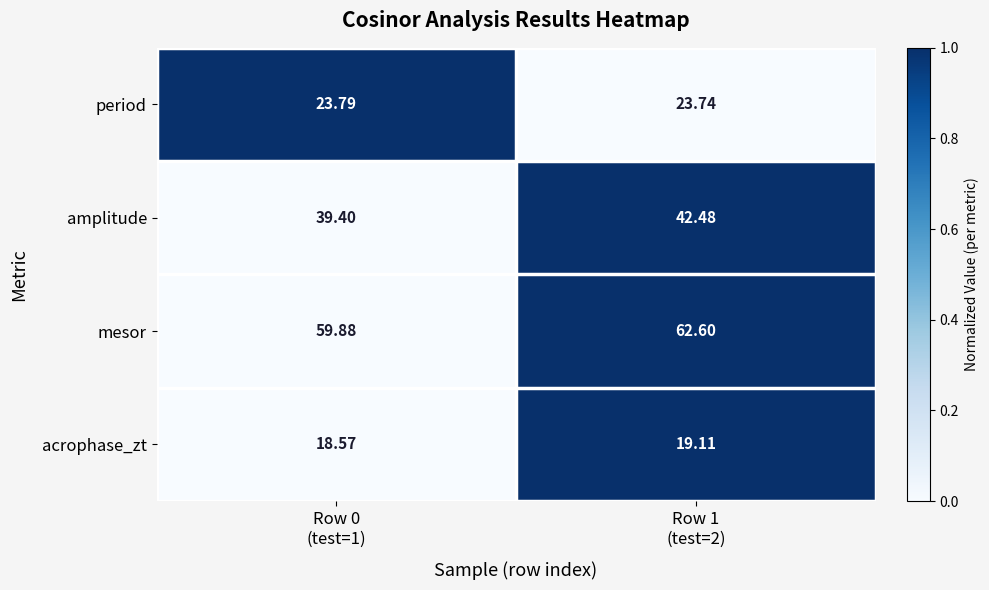

What is the total value across all series at Row 0
(test=1)?

141.6